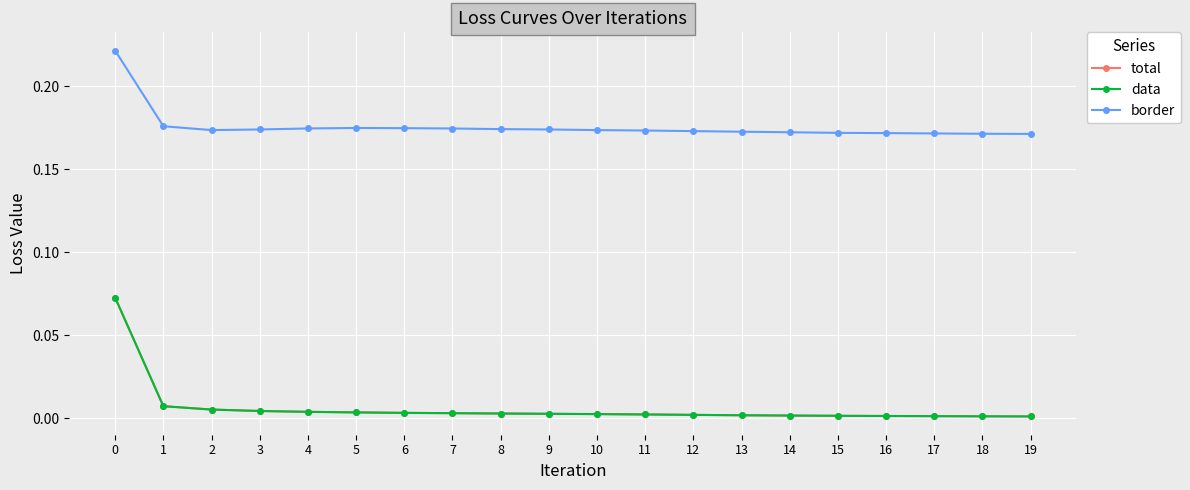

How many lines are shown in the chart?

3